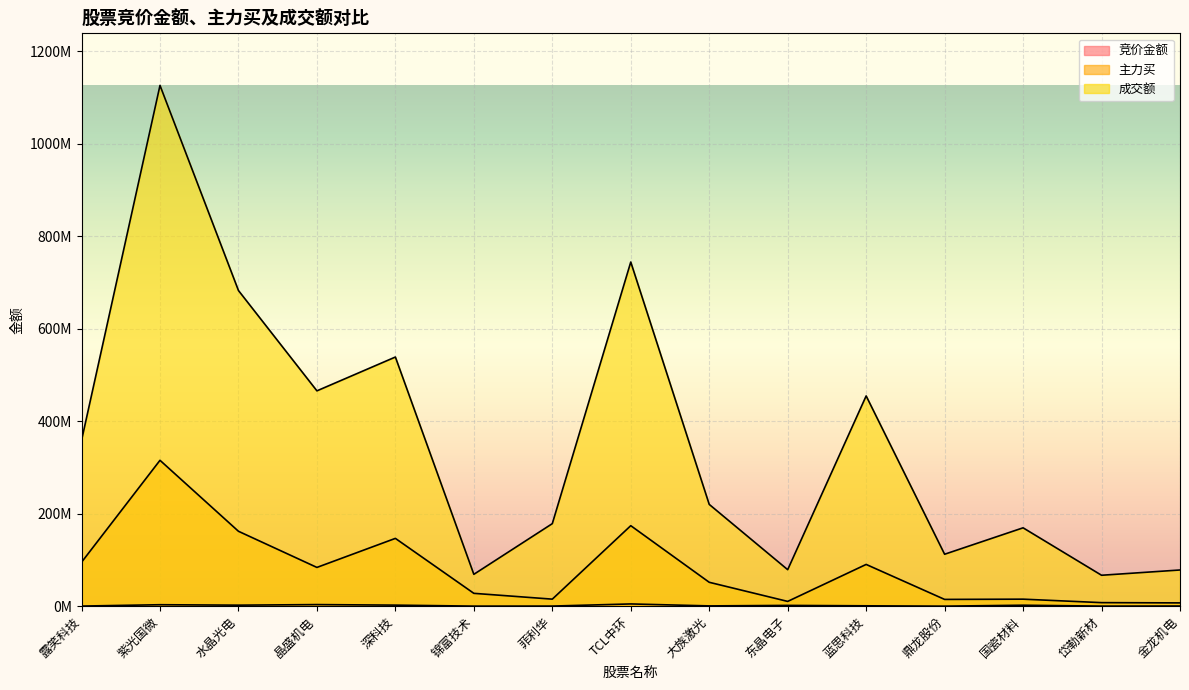

How many data points does each series have?

15